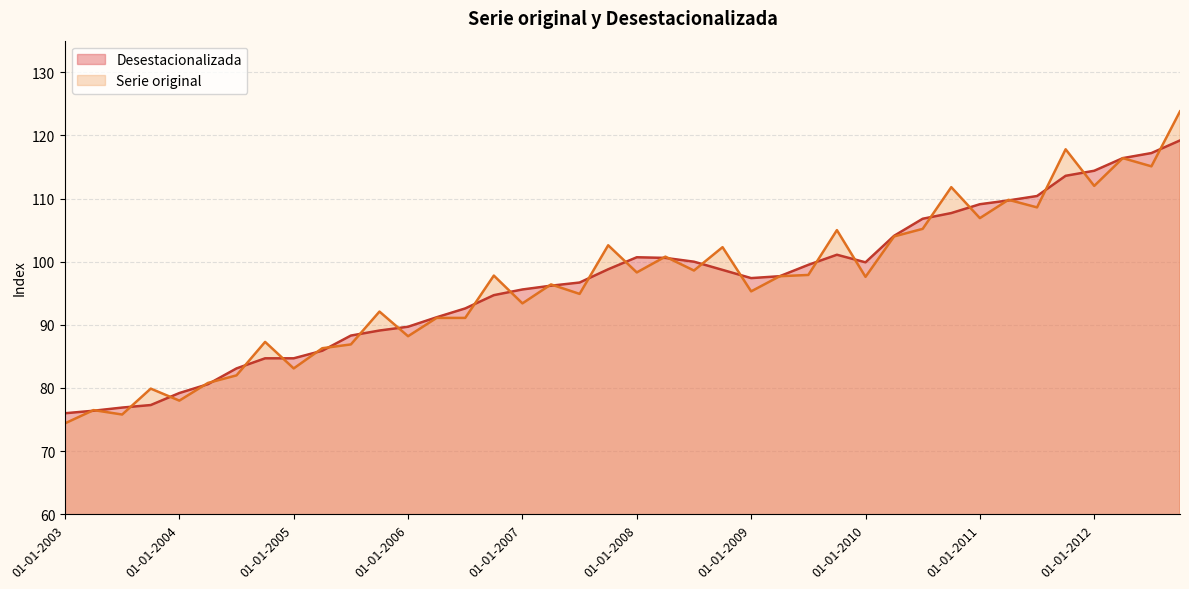

Reading left to right, transcribe all the data shown in this chart.

Serie original: 74.4	76.5	75.8	79.9	78.0	80.8	82.0	87.3	83.1	86.3	86.9	92.1	88.2	91.1	91.1	97.8	93.4	96.4	94.9	102.6	98.3	100.8	98.6	102.3	95.3	97.7	97.9	105.0	97.6	104.0	105.2	111.8	106.9	109.8	108.6	117.8	112.0	116.4	115.1	123.8
Desestacionalizada: 76.0	76.4	76.9	77.3	79.2	80.6	83.1	84.7	84.7	85.9	88.3	89.1	89.7	91.2	92.6	94.7	95.6	96.2	96.7	98.8	100.7	100.6	100.0	98.7	97.4	97.7	99.5	101.1	99.9	104.1	106.8	107.7	109.1	109.7	110.4	113.6	114.4	116.4	117.2	119.2